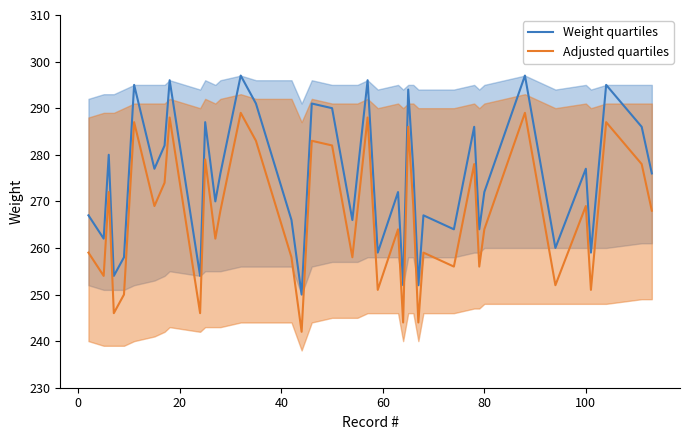

What is the difference between the maximum and minimum values in the Adjusted quartiles series?

47